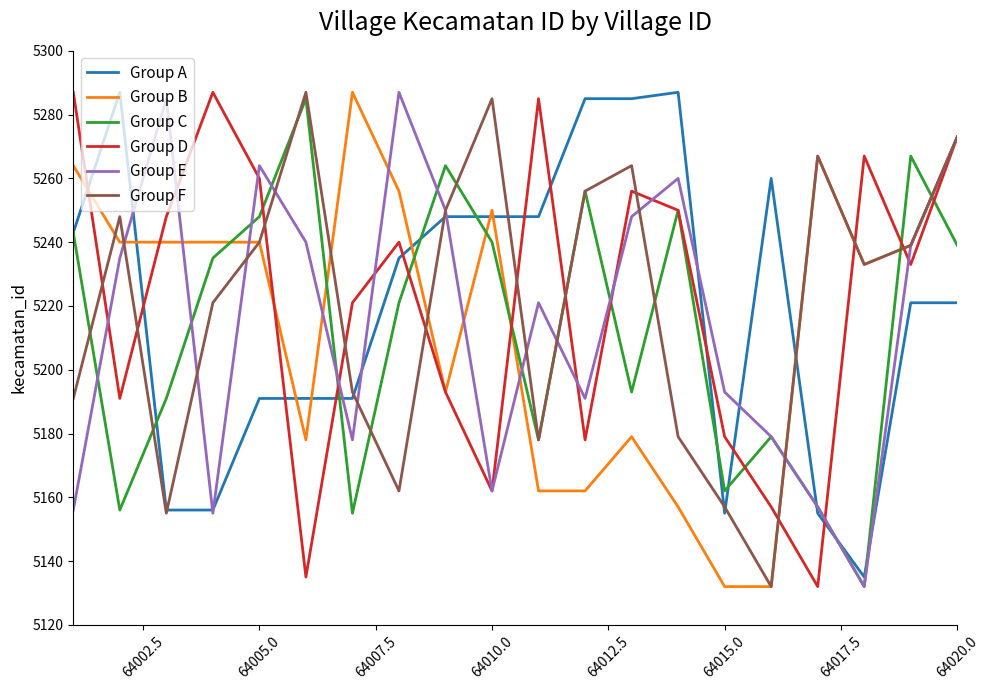

What is the smallest value displayed?

5132